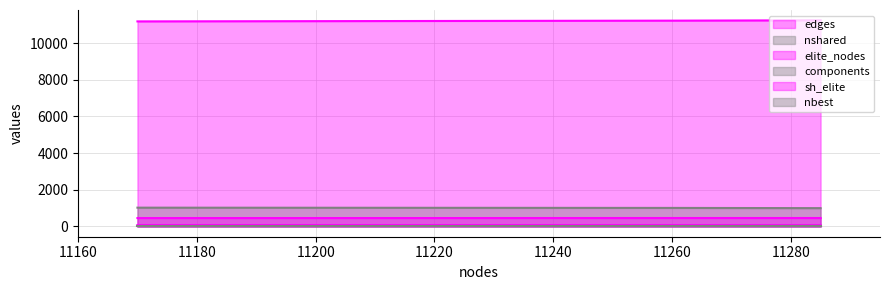

What is the greatest value displayed?

11245